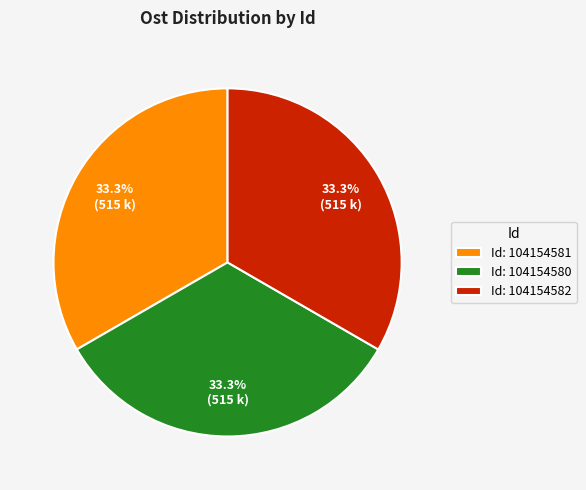

How many segments does this pie chart have?

3